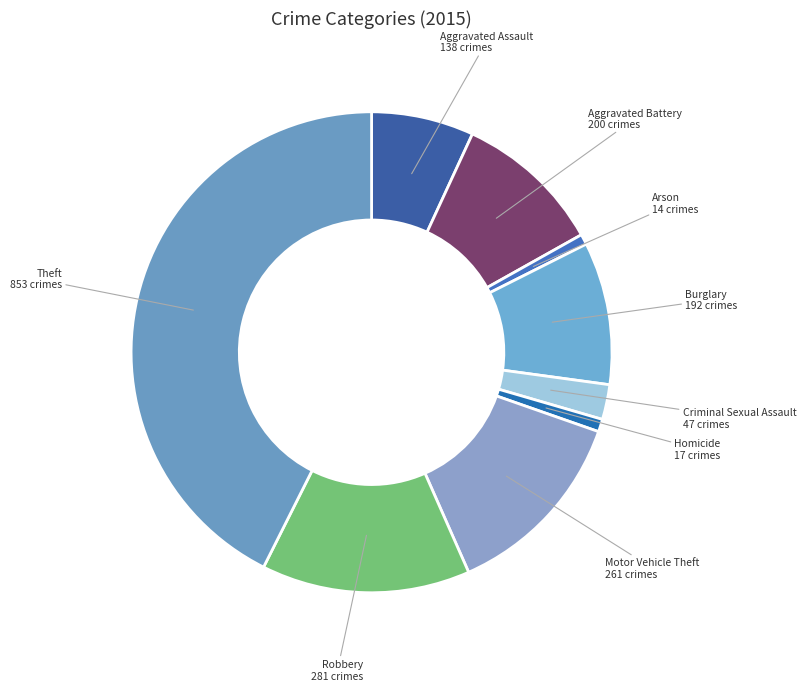

The Criminal Sexual Assault slice represents 2% of the pie. True or false?

True